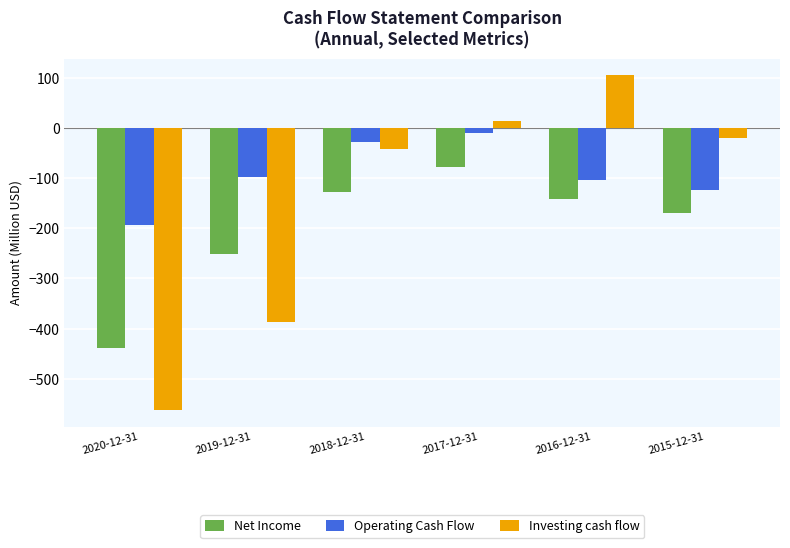

Reading left to right, transcribe all the data shown in this chart.

Net Income: -438.2	-251.6	-128.1	-79.0	-142.1	-170.4
Operating Cash Flow: -194.1	-98.6	-27.6	-10.1	-103.6	-124.3
Investing cash flow: -561.5	-387.2	-42.6	13.1	104.5	-20.8